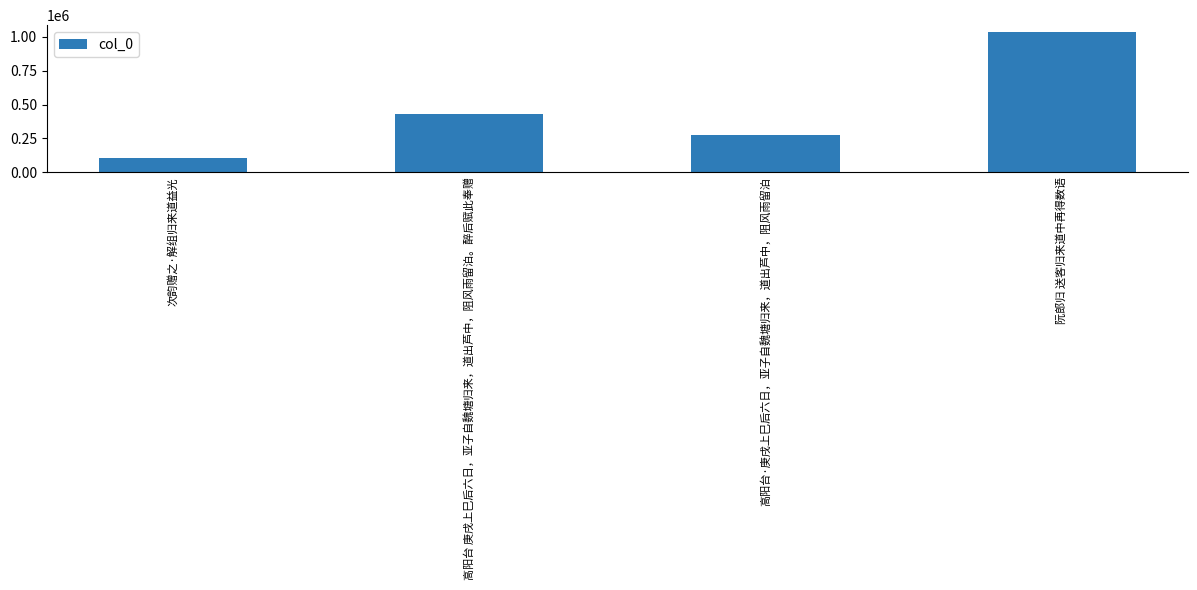

At which category does the chart reach its peak across all series?

阮郎归 送客归来道中再得数语